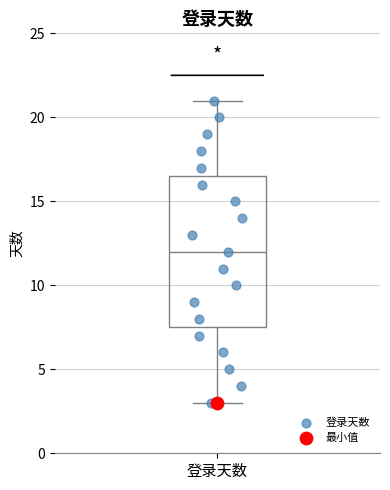

Where does the lower whisker of the box for 登录天数 end on the y-axis? The values are not printed on the chart, so give them approximately, as read against the axis.

3.0